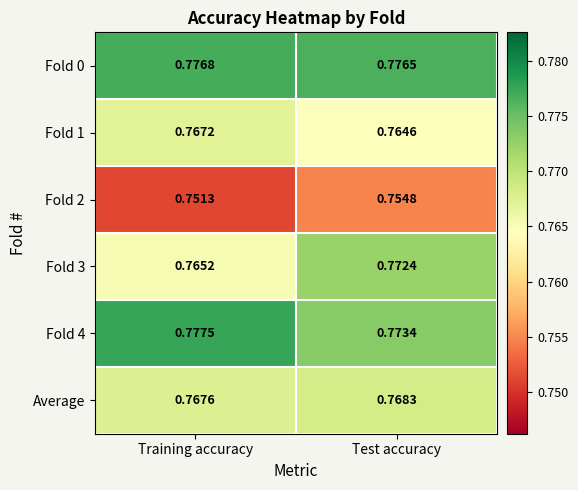

Count the number of categories in the chart.

2